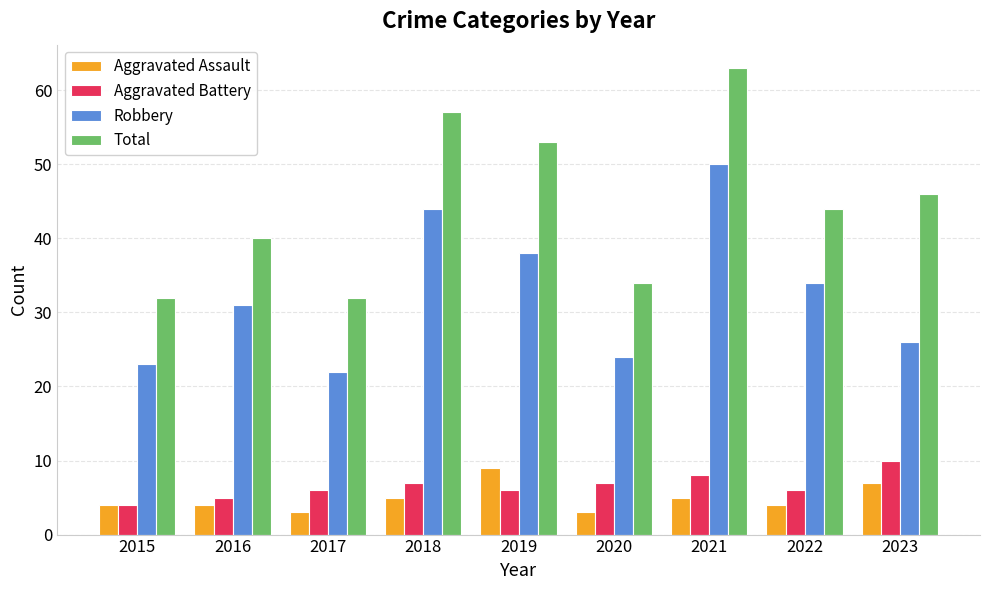

Reading right to left, extract all data points from this chart.

Aggravated Assault: 7	4	5	3	9	5	3	4	4
Aggravated Battery: 10	6	8	7	6	7	6	5	4
Robbery: 26	34	50	24	38	44	22	31	23
Total: 46	44	63	34	53	57	32	40	32